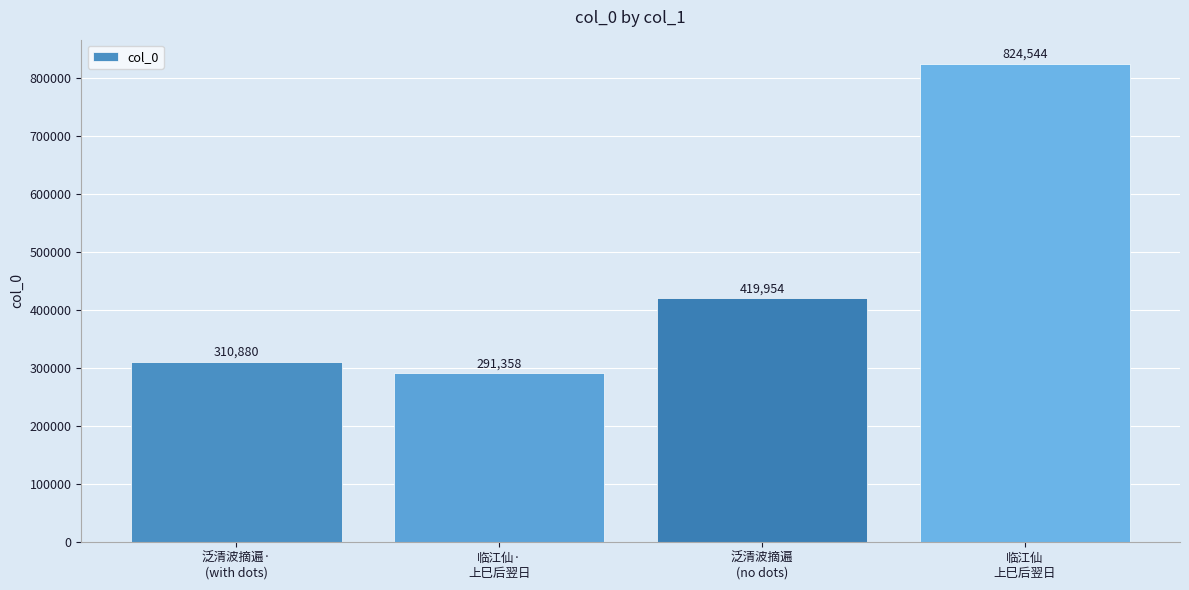

What is the smallest value displayed?

291358